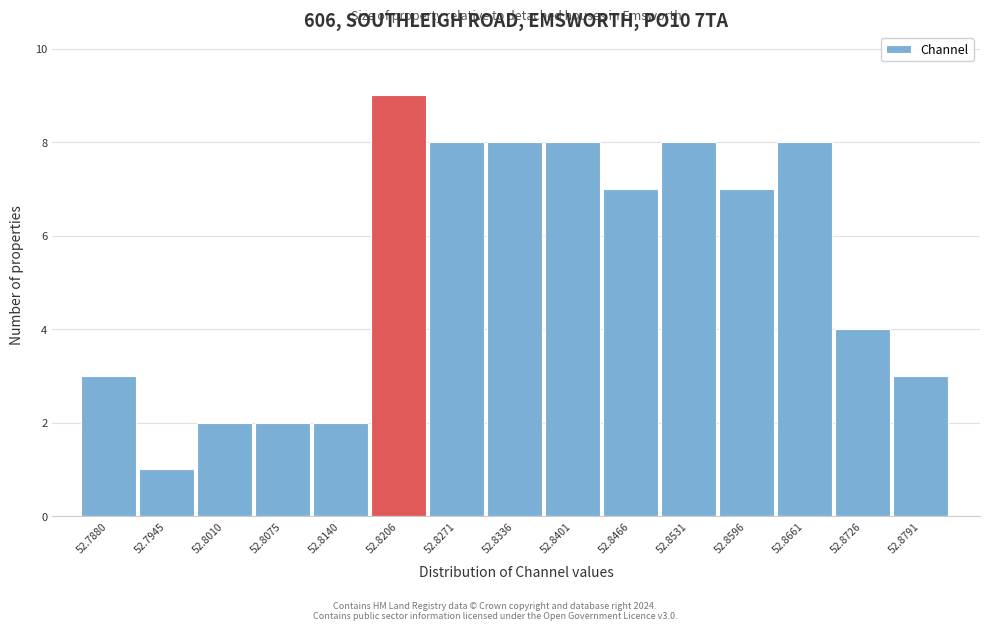

Reading left to right, transcribe this chart: for each bar, give the range it covers on the x-axis and its height. Neither the bar edges nor the heights are printed on the chart, so give them approximately, as read against the axes.

52.785 to 52.791: 3
52.791 to 52.798: 1
52.798 to 52.804: 2
52.804 to 52.811: 2
52.811 to 52.817: 2
52.817 to 52.824: 9
52.824 to 52.830: 8
52.830 to 52.837: 8
52.837 to 52.843: 8
52.843 to 52.850: 7
52.850 to 52.856: 8
52.856 to 52.863: 7
52.863 to 52.870: 8
52.870 to 52.876: 4
52.876 to 52.883: 3